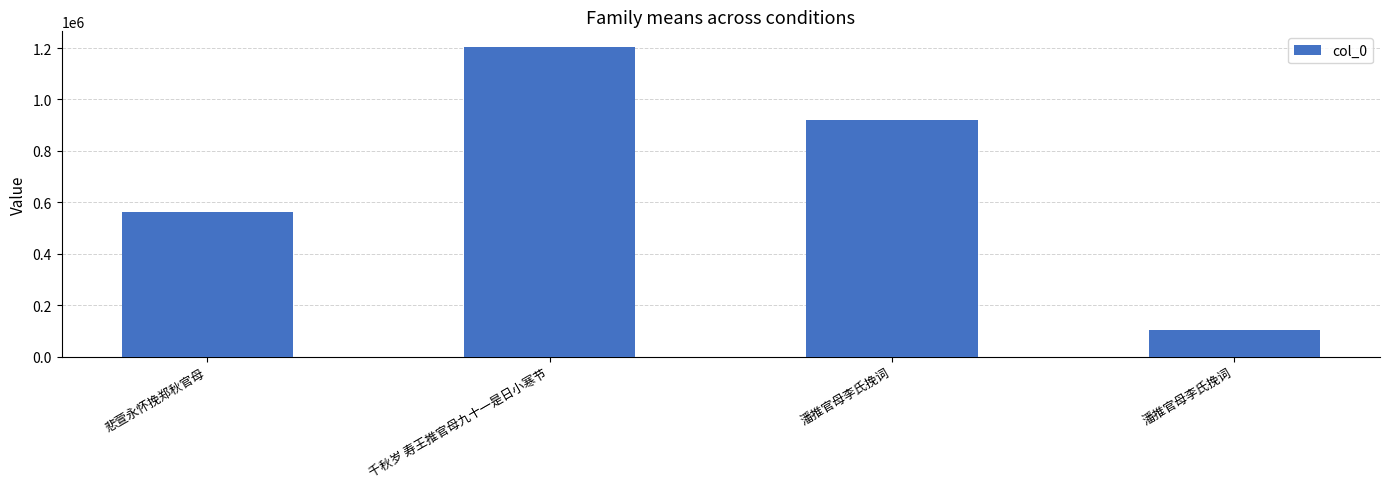

How many values are below 921538?

2